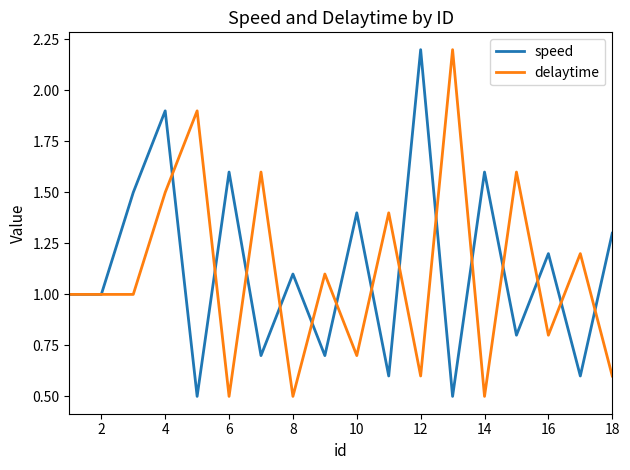

Reading left to right, list all the values displayed in this chart.

speed: 1.0	1.0	1.5	1.9	0.5	1.6	0.7	1.1	0.7	1.4	0.6	2.2	0.5	1.6	0.8	1.2	0.6	1.3
delaytime: 1.0	1.0	1.0	1.5	1.9	0.5	1.6	0.5	1.1	0.7	1.4	0.6	2.2	0.5	1.6	0.8	1.2	0.6